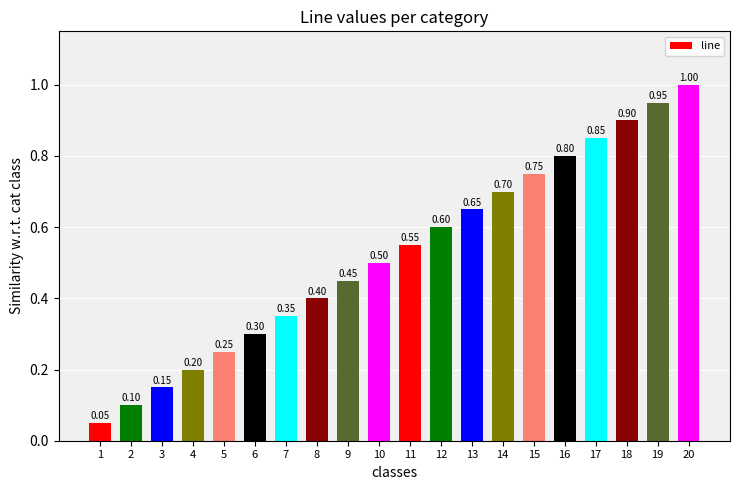

Does the chart contain stacked bars?

No